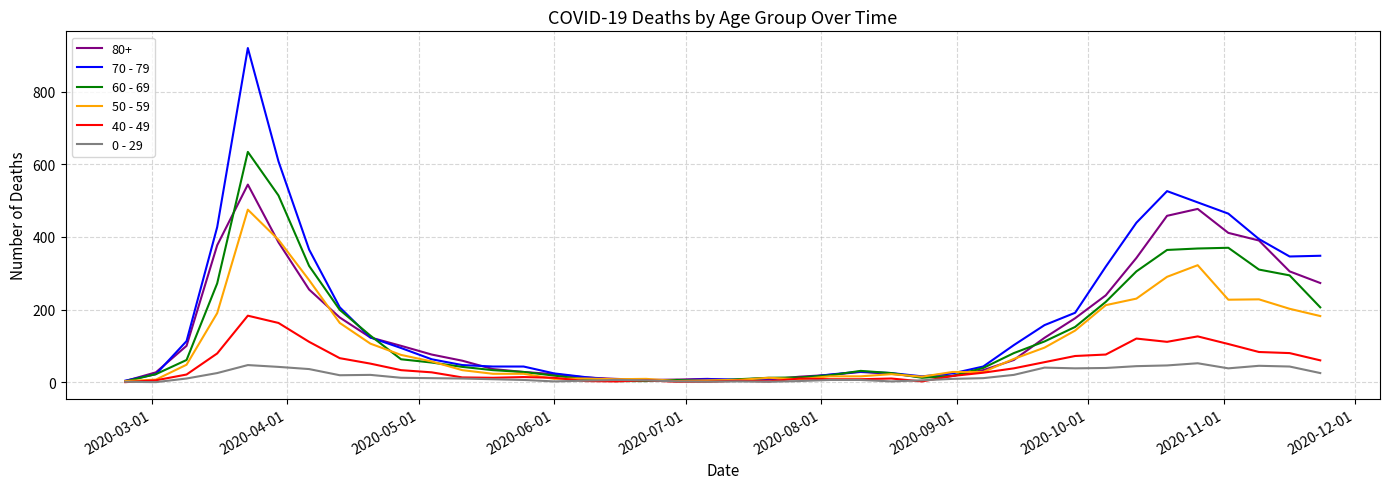

How many categories are shown in the chart?

40